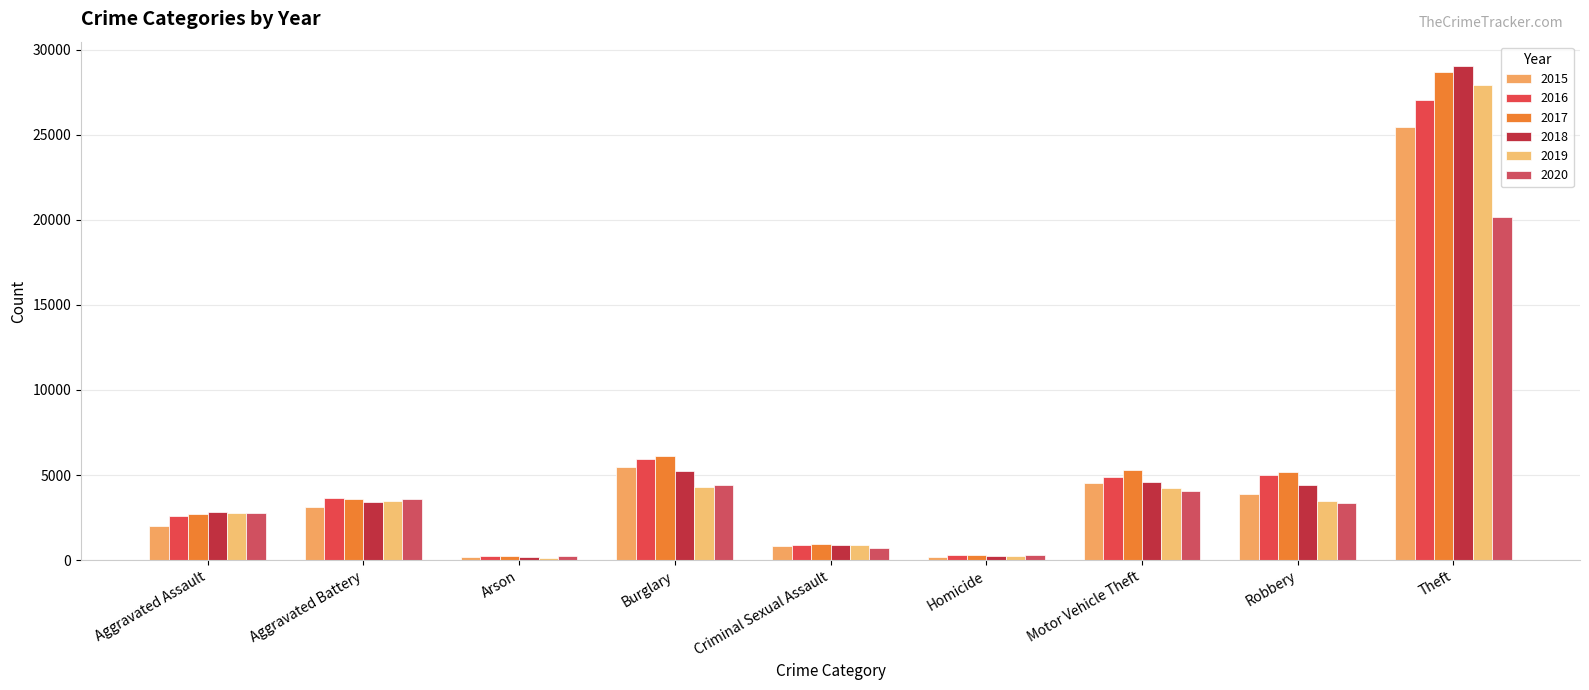

What is the highest value of the 2018 series?

29015